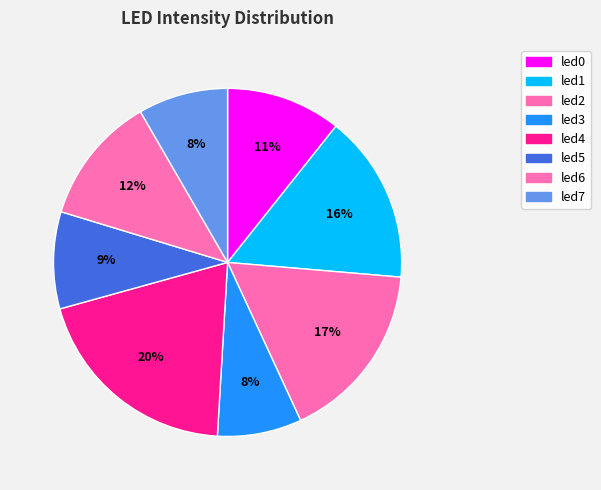

Count the number of slices in the pie.

8